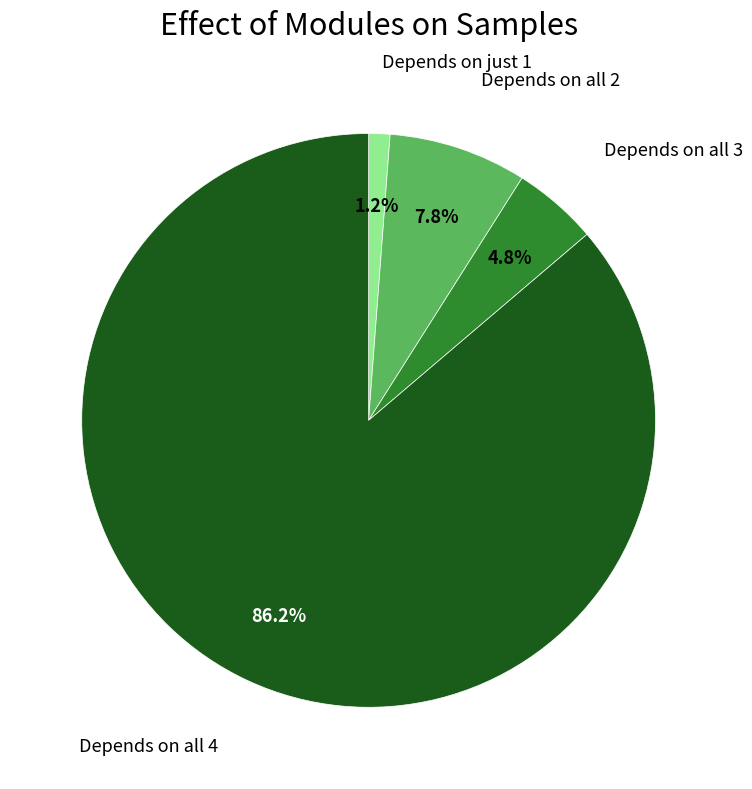

Count the number of slices in the pie.

4